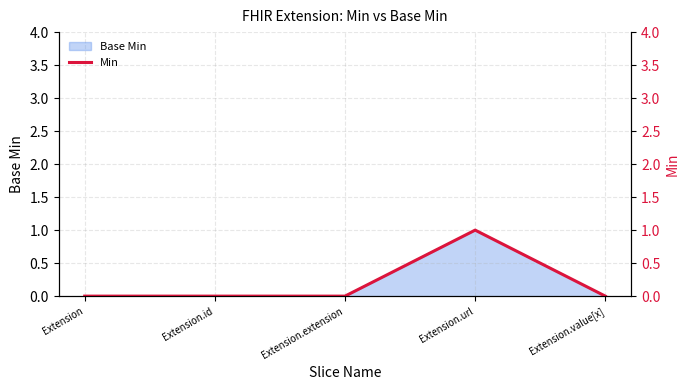

Rank the categories by value from lowest to highest.

Extension, Extension.id, Extension.extension, Extension.value[x], Extension.url